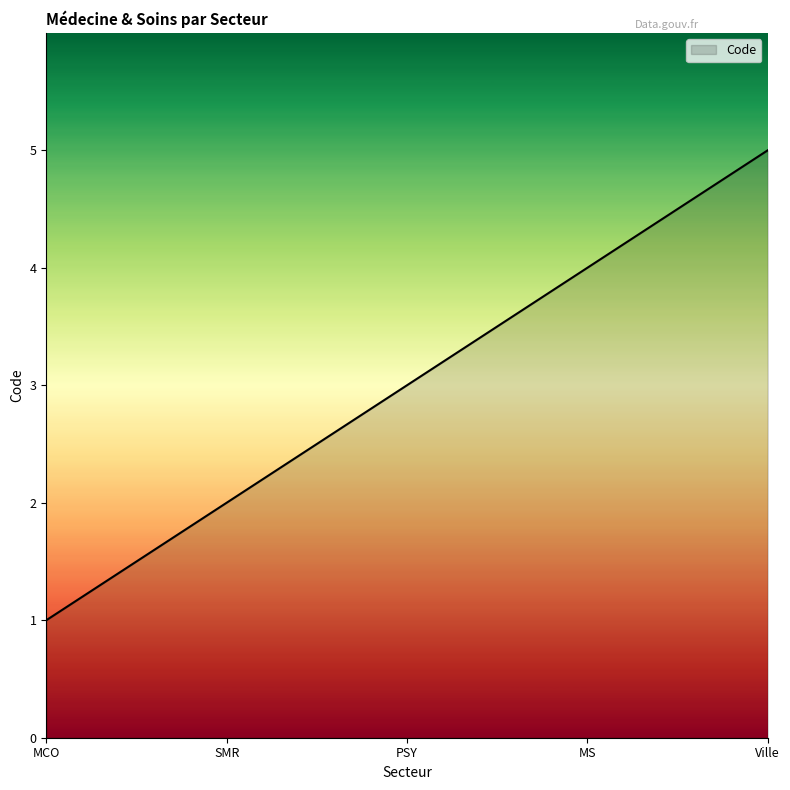

What position from the right is MCO?

5